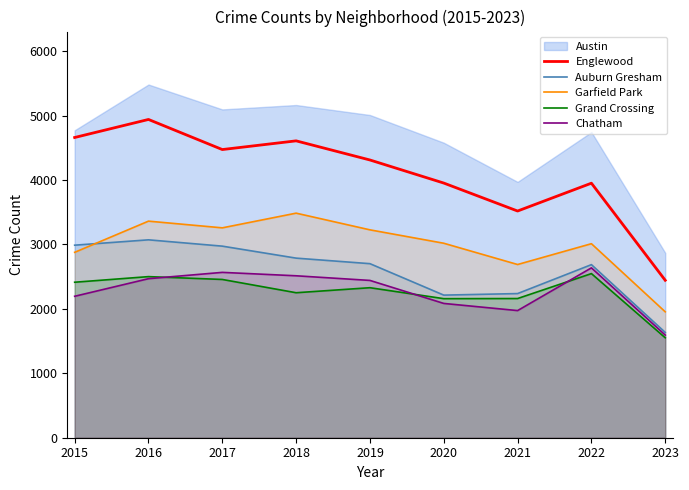

What is the lowest value of the Englewood series?

2443